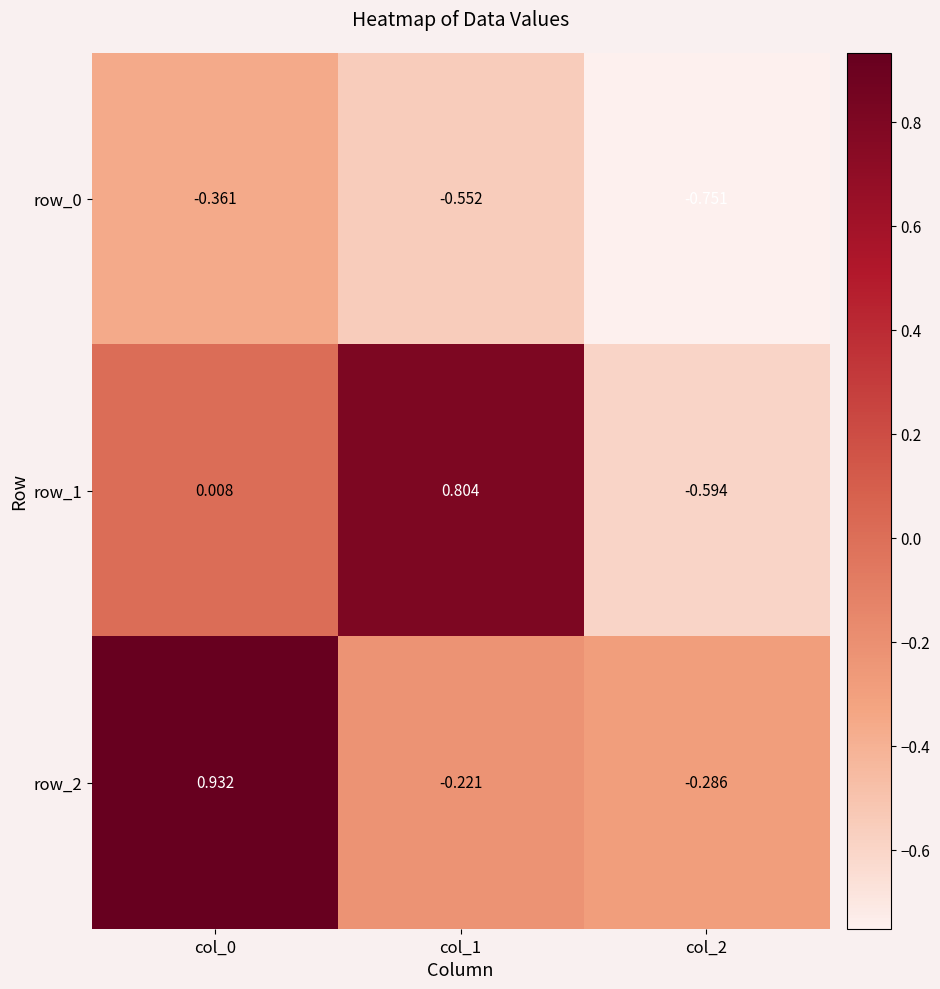

Is the value of row_1 at col_0 greater than the value of row_2 at col_2?

Yes